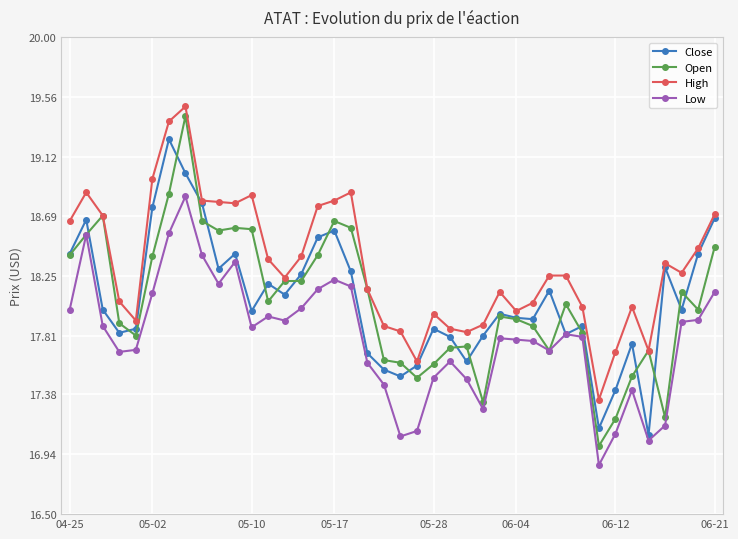

Which series has the largest total across all categories?

High